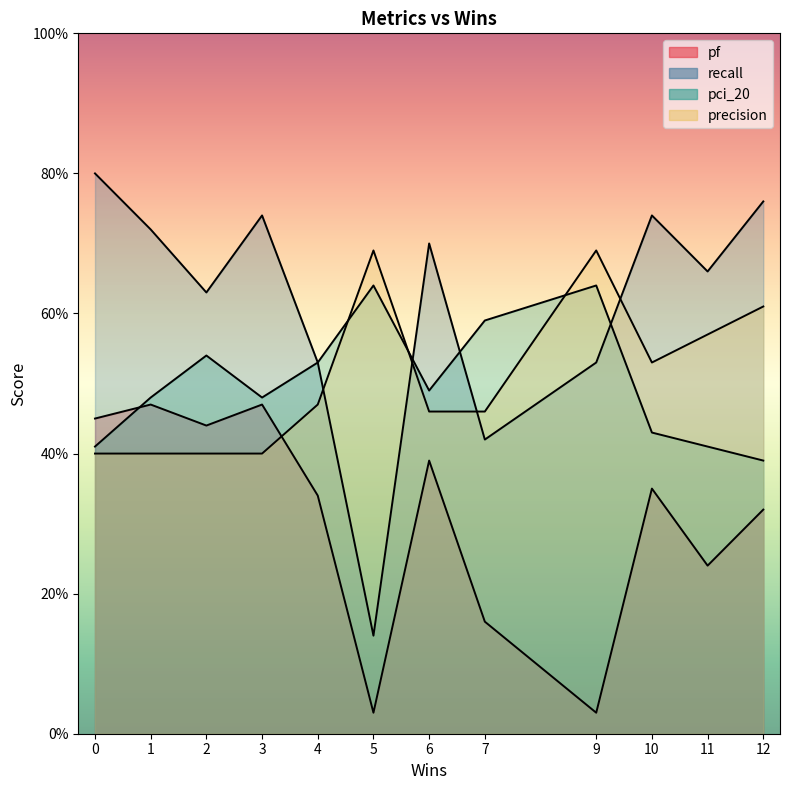

Which series changed the most between 4 and 12?

recall